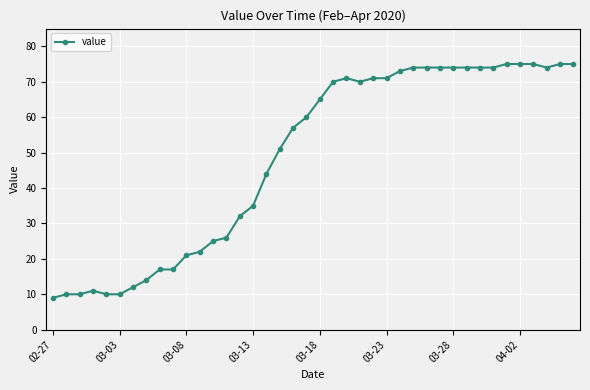

What is the average value?

49